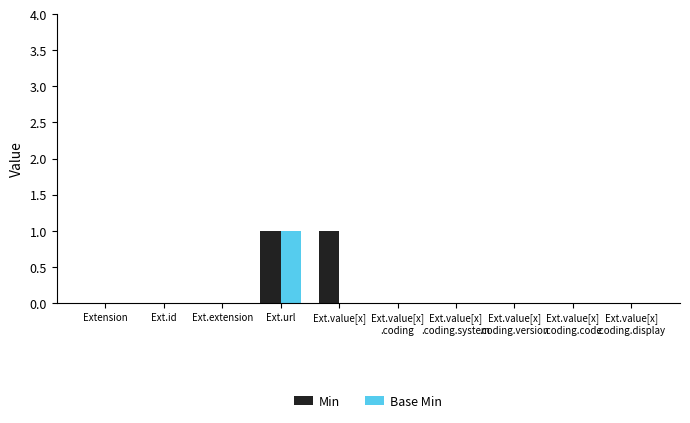

Are the bars horizontal?

No